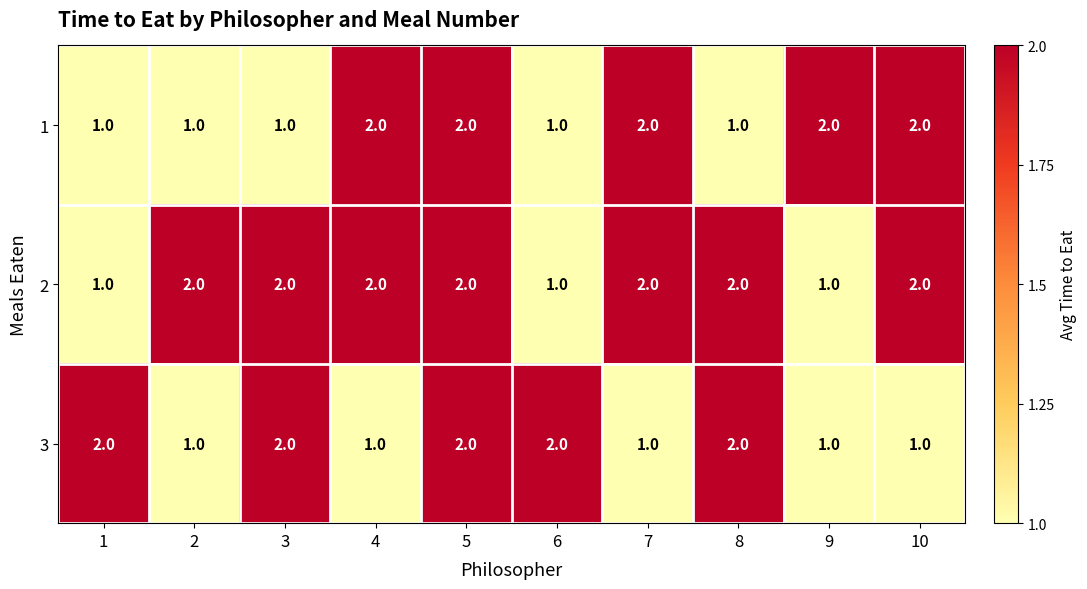

What is the sum of all 3 values?

15